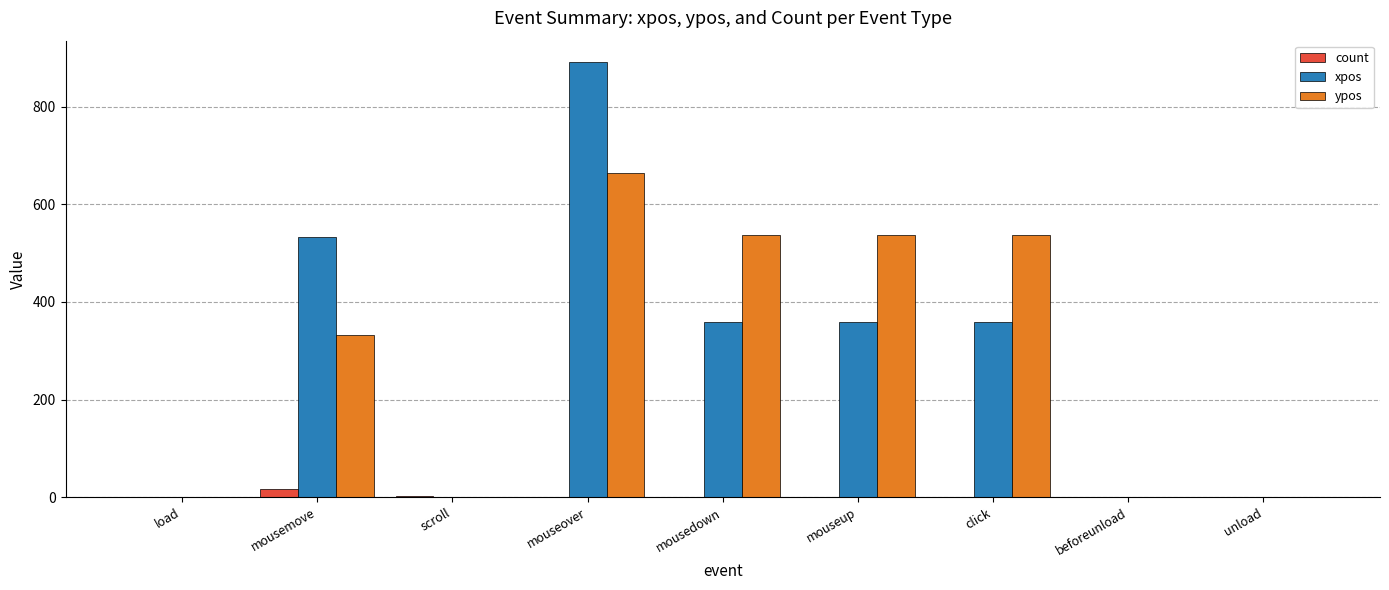

What are all the series names shown in the legend?

count, xpos, ypos